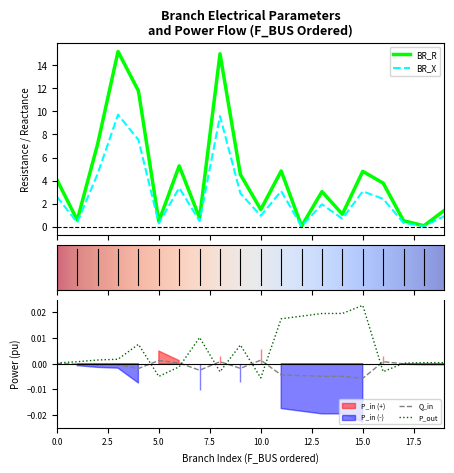

What is the average value of the BR_R series?

4.3